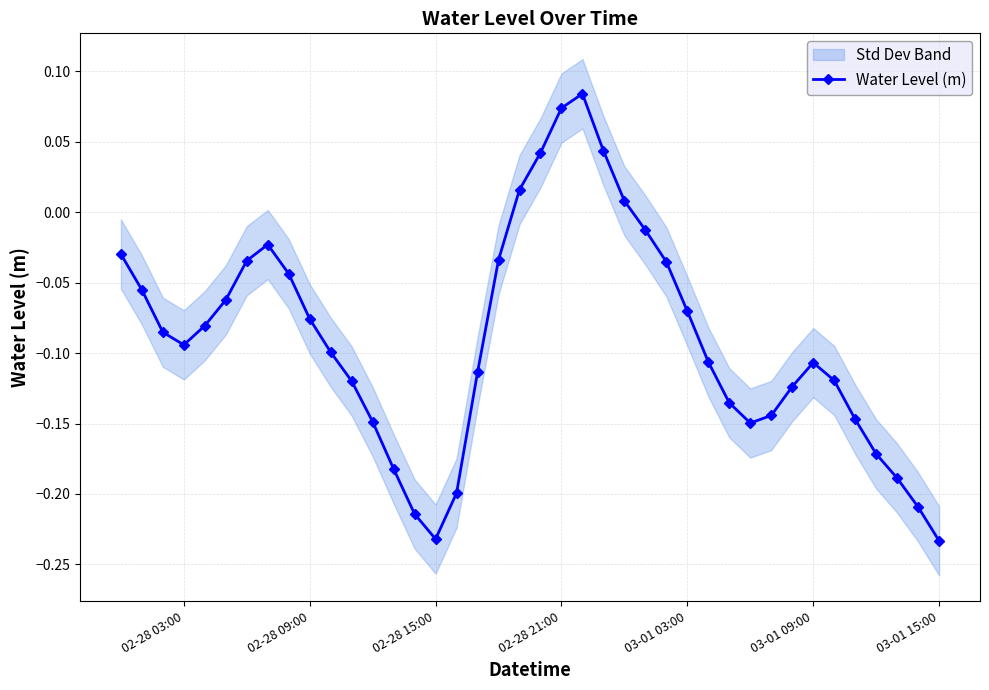

True or false: Water Level (m) has more than 2 interior local peaks.

True